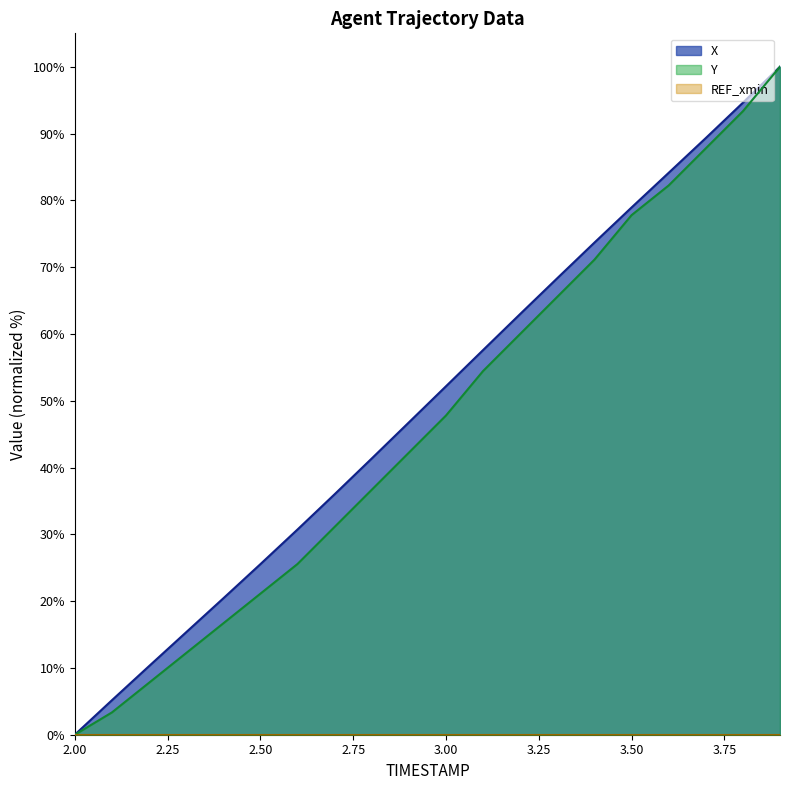

What is the label of the 18th point from the left?

3.7